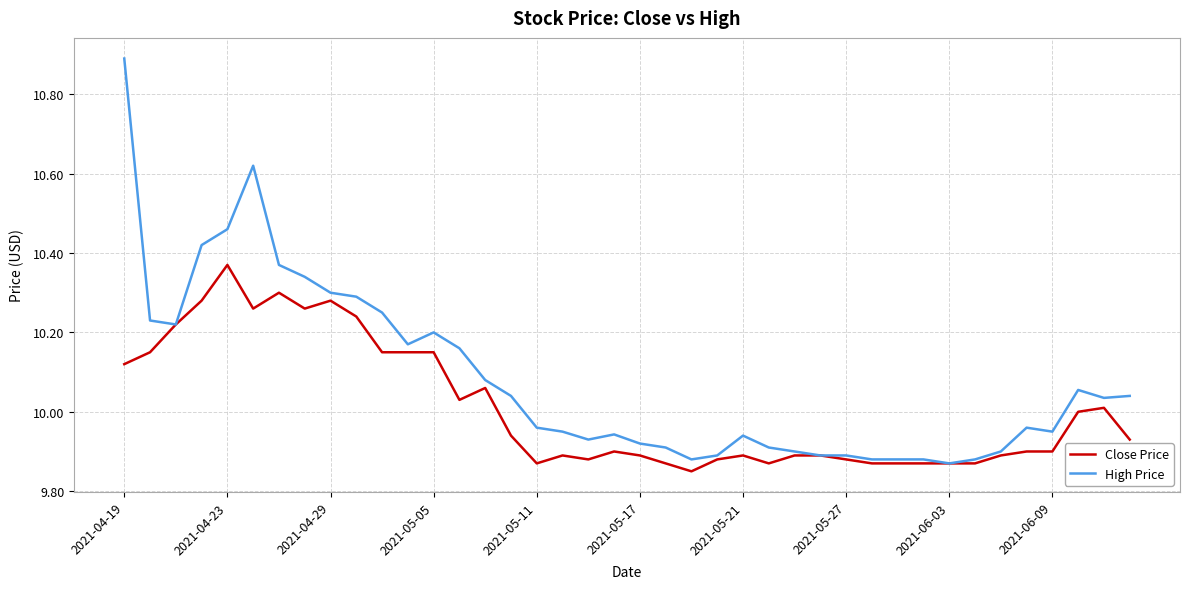

Which series has the widest spread of values?

High Price